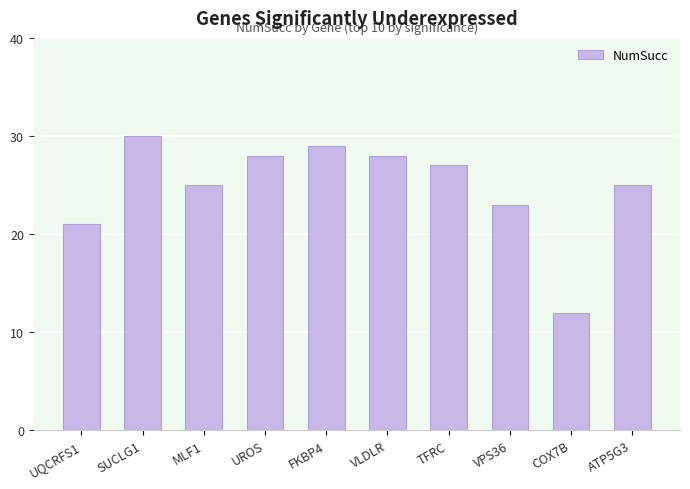

Reading left to right, list all the values displayed in this chart.

21	30	25	28	29	28	27	23	12	25